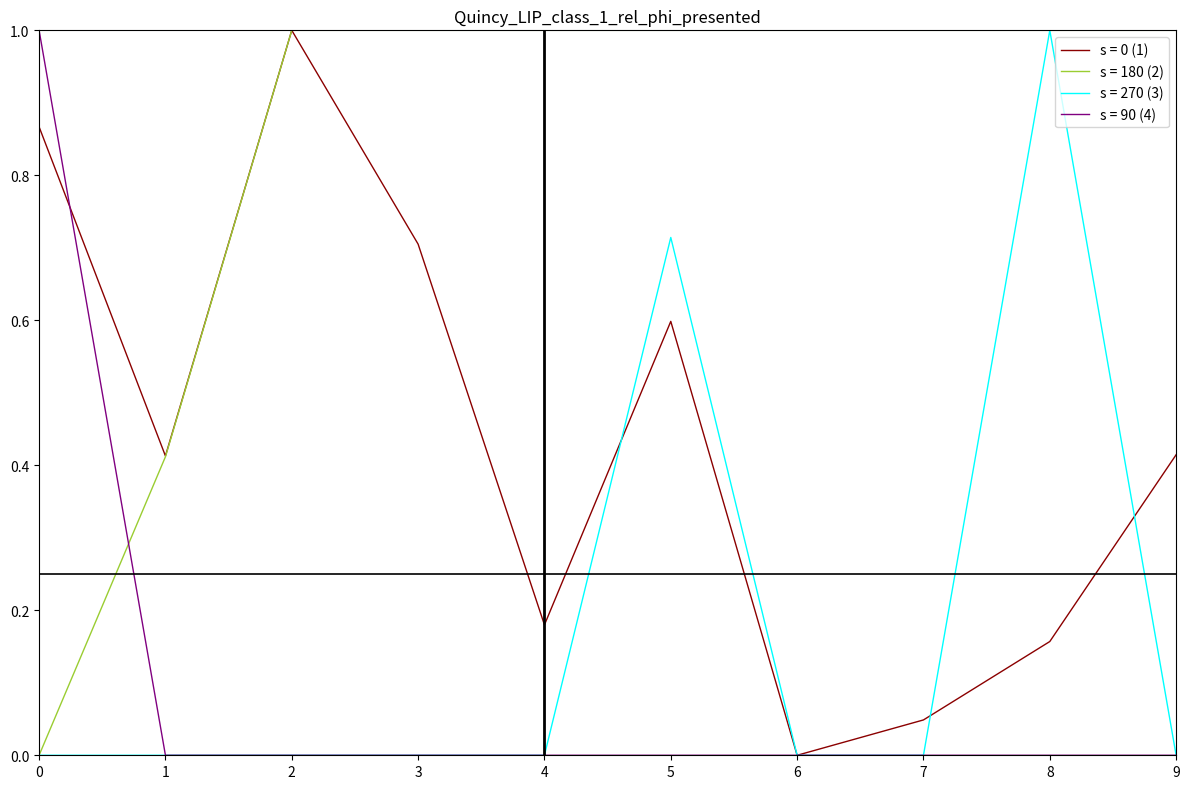

How many times do s = 180 (2) and s = 90 (4) cross each other?

1